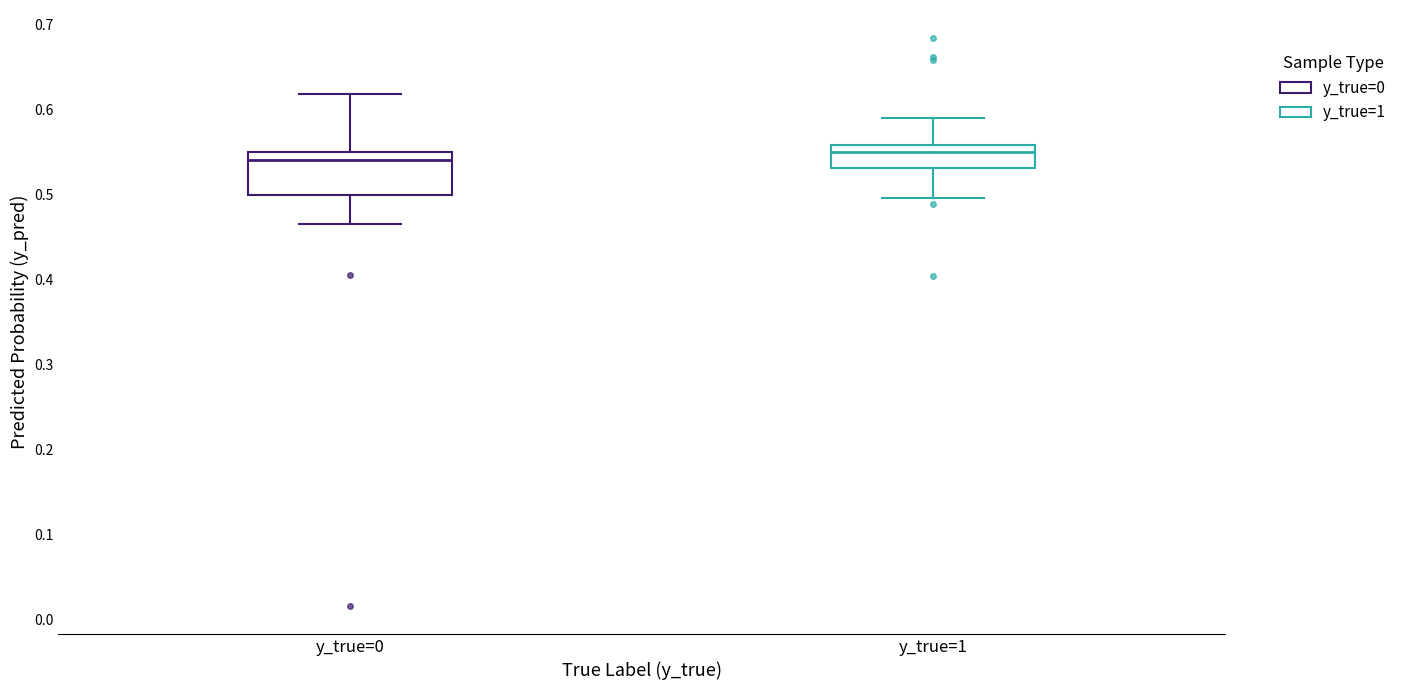

Comparing the boxes themselves (not the whiskers), which one is the tallest?

y_true=0